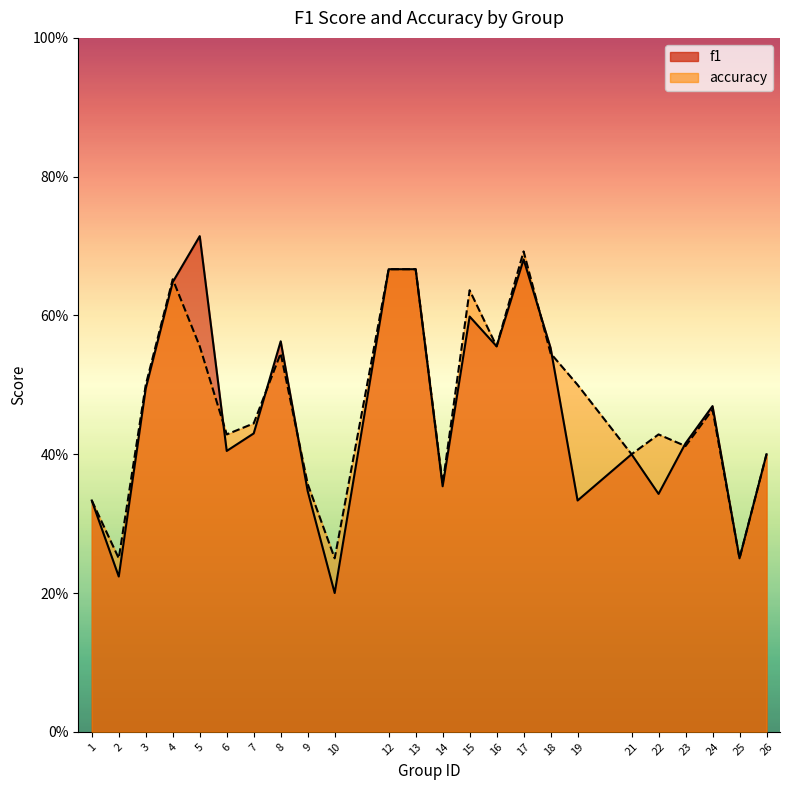

What is the value of the accuracy point at the 24th from the left?

0.4